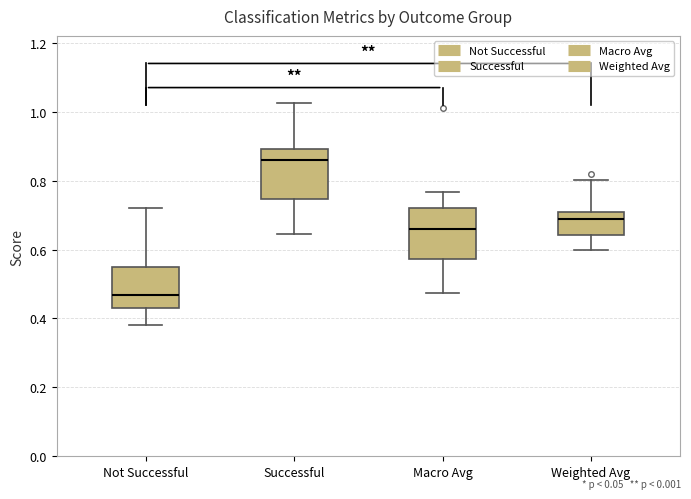

Reading left to right, transcribe this box plot: for each box, give where its median line is, the range the box spans, and where its two whiskers end, as read against the y-axis. The values are not printed on the chart, so give them approximately, as read against the axis.

Not Successful: median 0.46, box 0.42 to 0.54, whiskers 0.38 to 0.72
Successful: median 0.86, box 0.74 to 0.90, whiskers 0.64 to 1.02
Macro Avg: median 0.66, box 0.58 to 0.72, whiskers 0.48 to 0.76
Weighted Avg: median 0.70 (just below the box's upper edge), box 0.64 to 0.70, whiskers 0.60 to 0.80